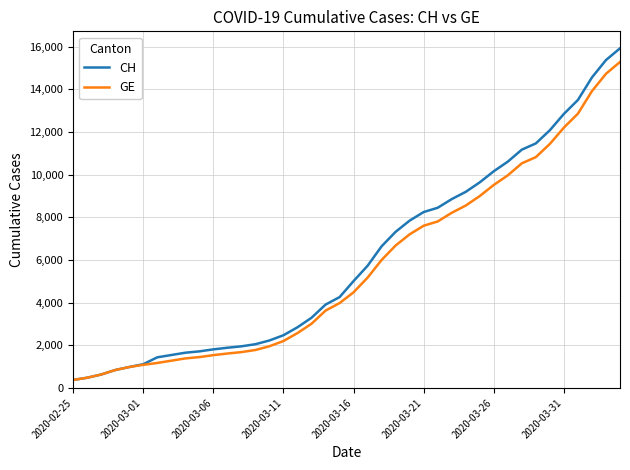

What are all the series names shown in the legend?

CH, GE